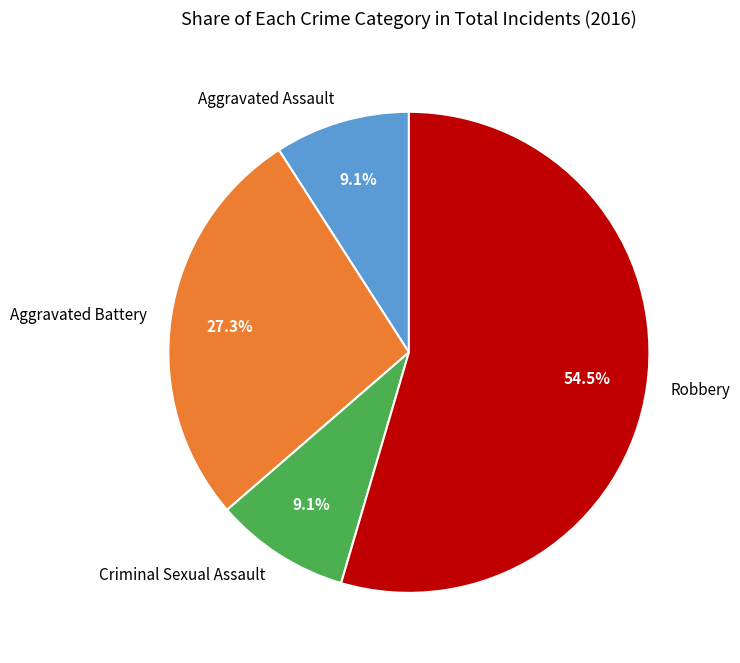

To the nearest percent, what percentage of the pie is Aggravated Assault?

9%